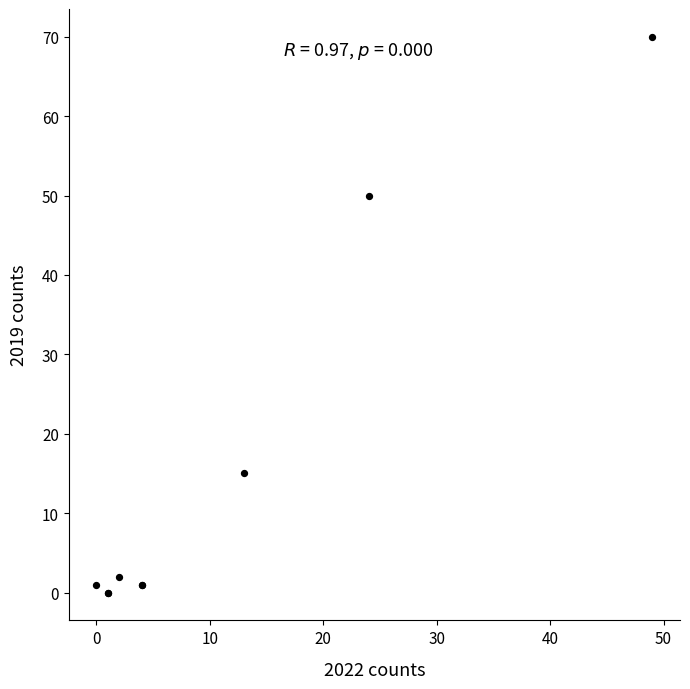

What Y value in the scatter plot is closest to 35?

50